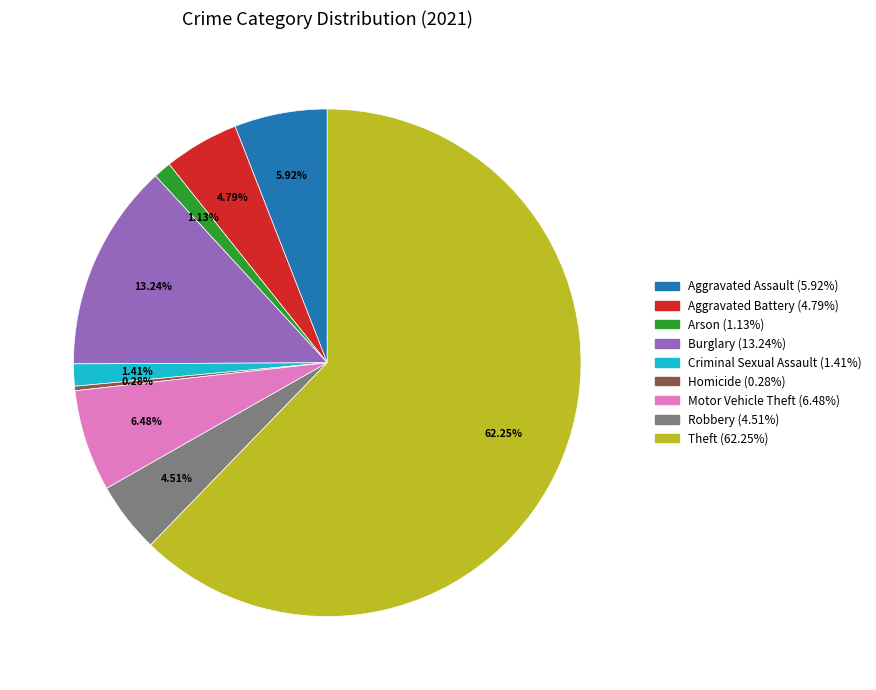

Is there any slice that represents more than half of the pie?

Yes